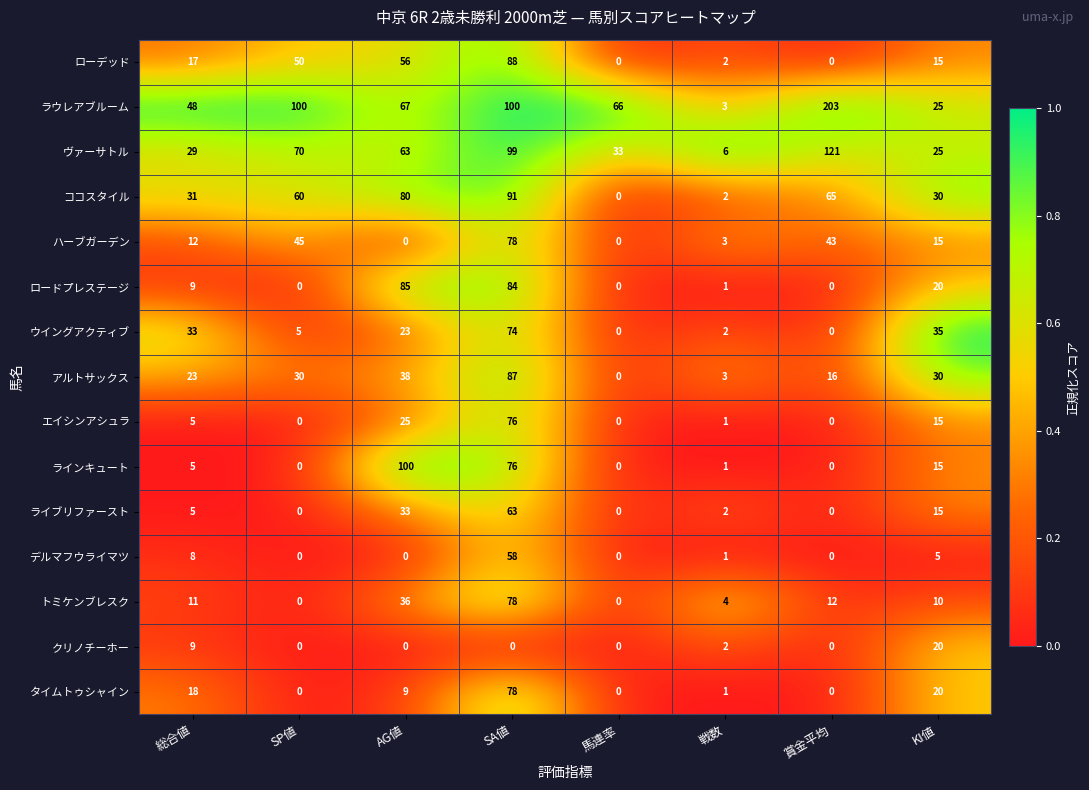

What is the difference between the デルマフウライマツ values at 戦数 and 総合値?

7